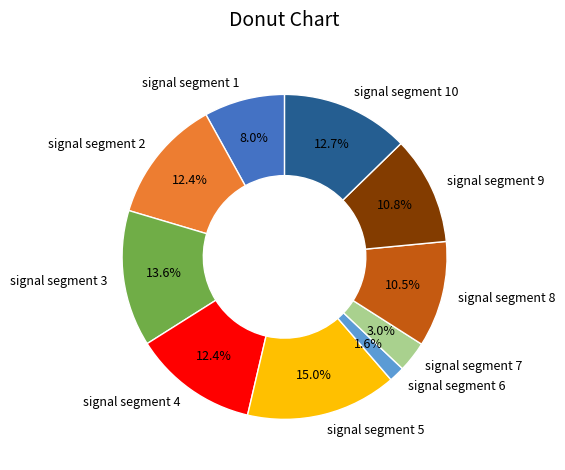

Which has a higher value, signal segment 6 or signal segment 7?

signal segment 7